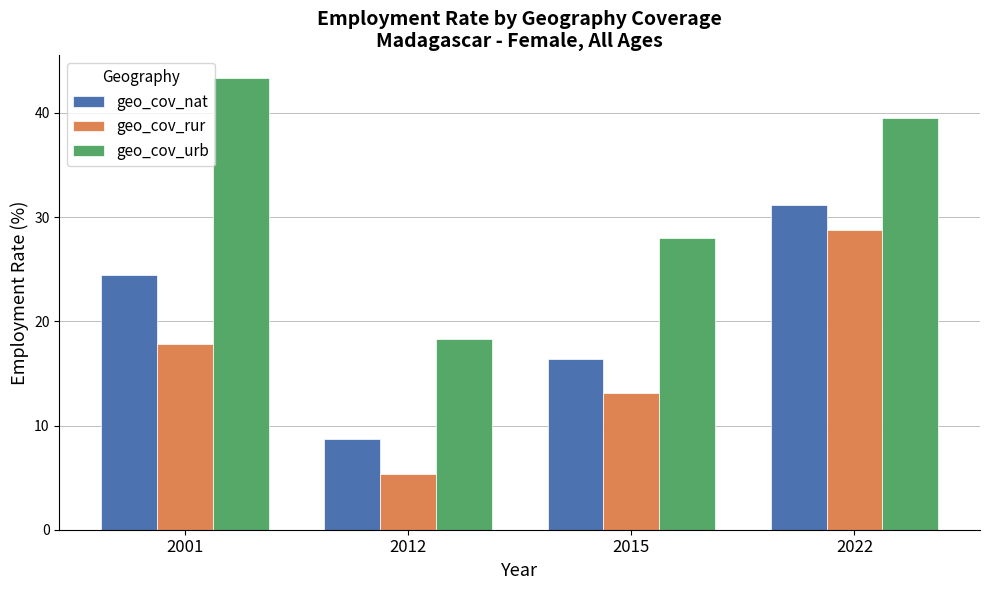

What is the difference between the maximum and minimum values in the geo_cov_rur series?

23.5